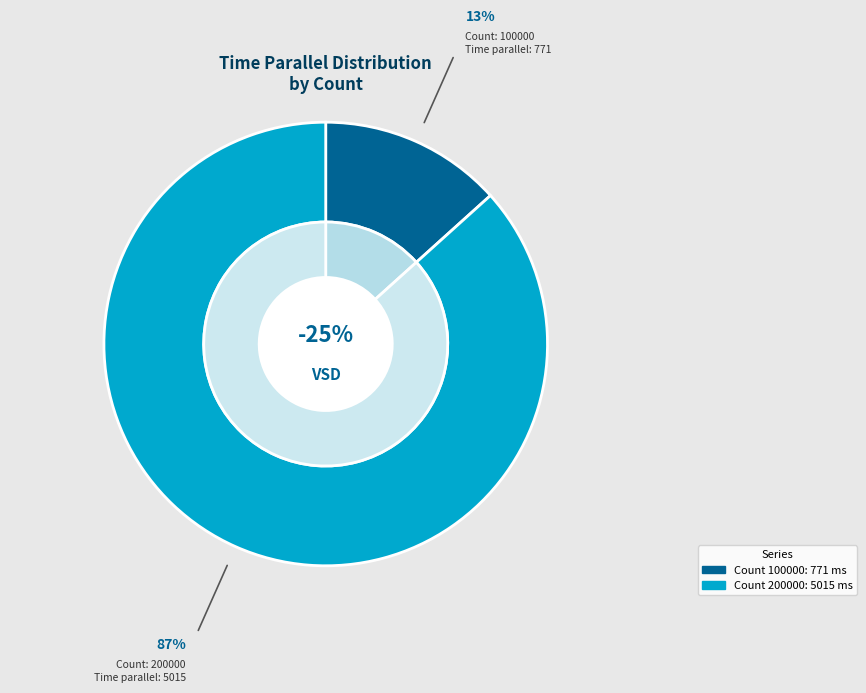

Rank the categories by value from highest to lowest.

200000, 100000